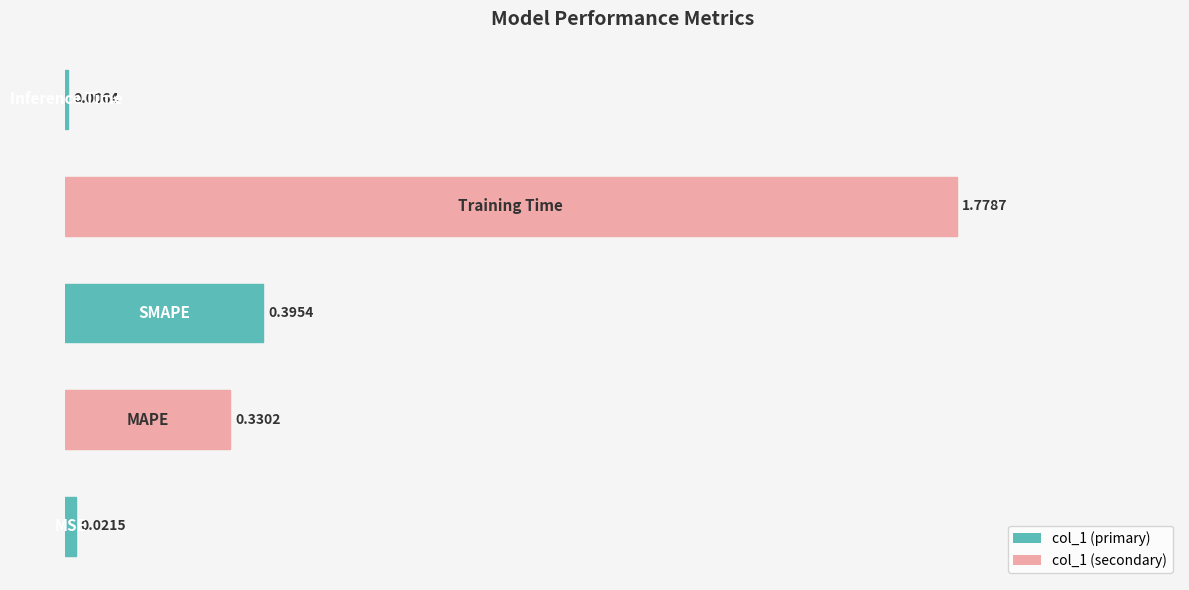

What is the sum of all values?

2.5